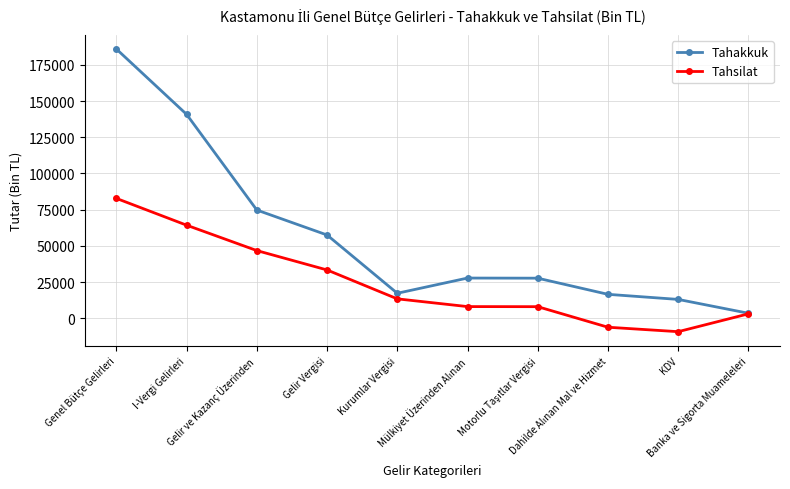

What is the greatest value displayed?

185948